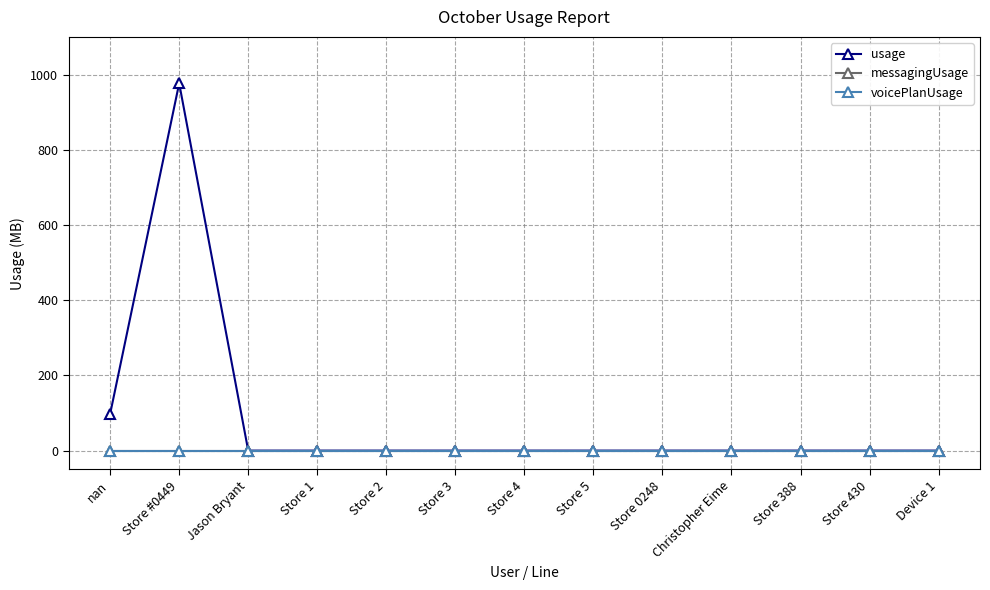

Rank the series by their maximum value, from highest to lowest.

usage, messagingUsage, voicePlanUsage